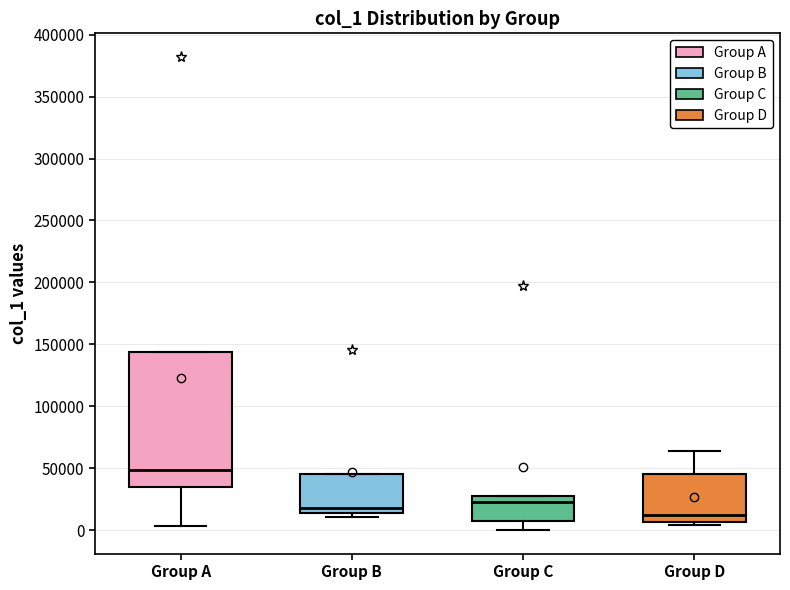

Comparing the boxes themselves (not the whiskers), which one is the tallest?

Group A